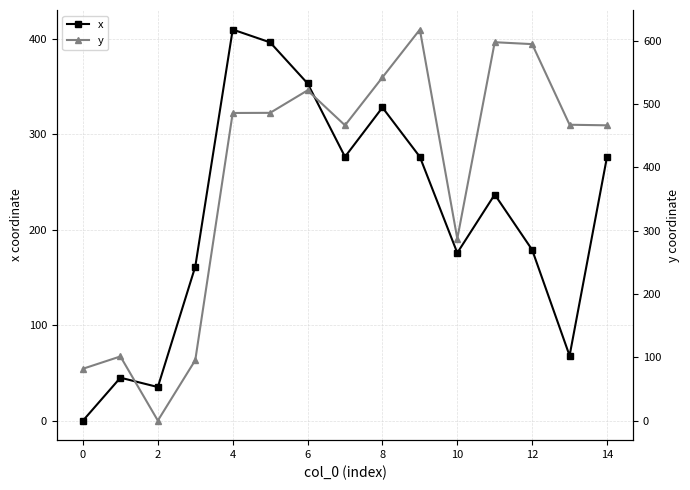

What is the maximum value for y?

617.7